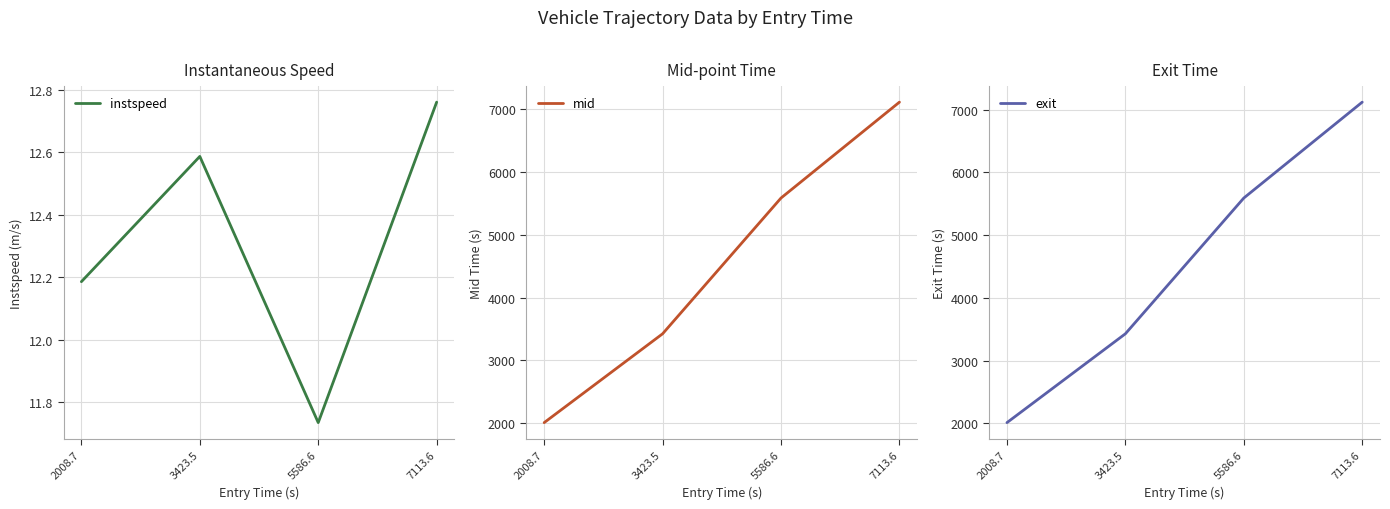

True or false: exit and mid cross at least once.

False